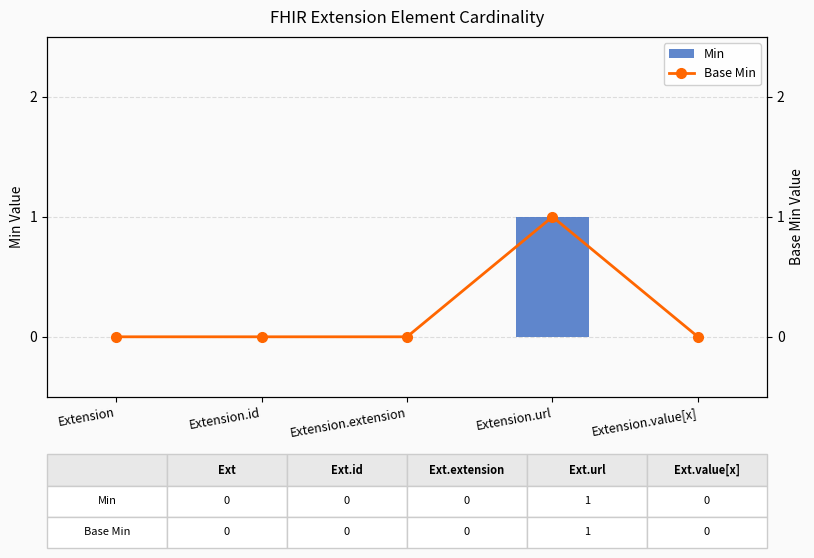

Reading left to right, list all the values displayed in this chart.

Min: 0	0	0	1	0
Base Min: 0	0	0	1	0